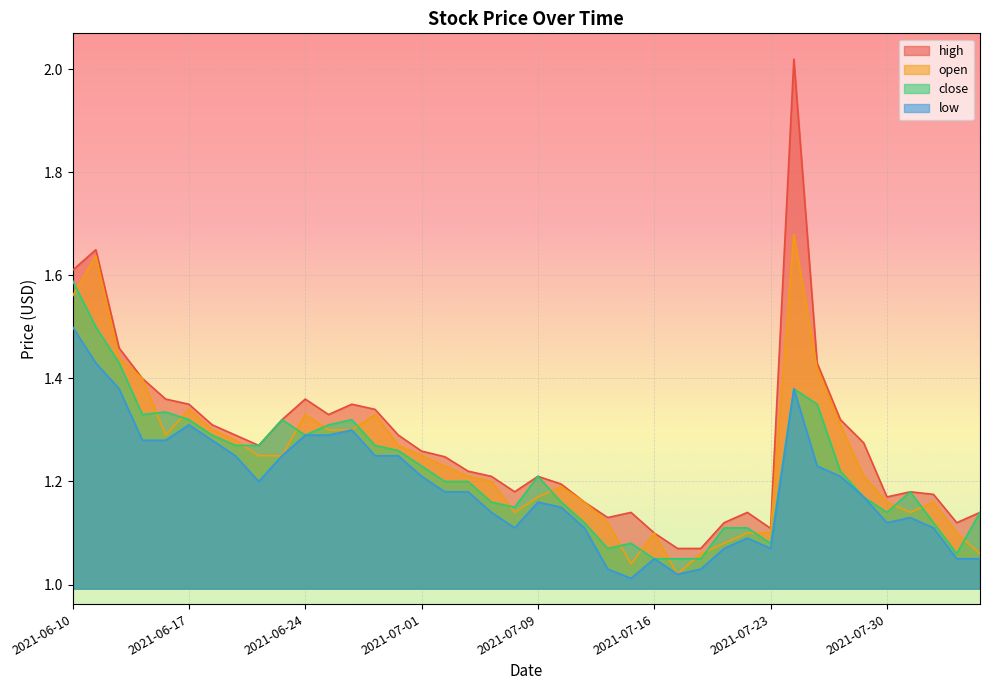

How many lines are shown in the chart?

4